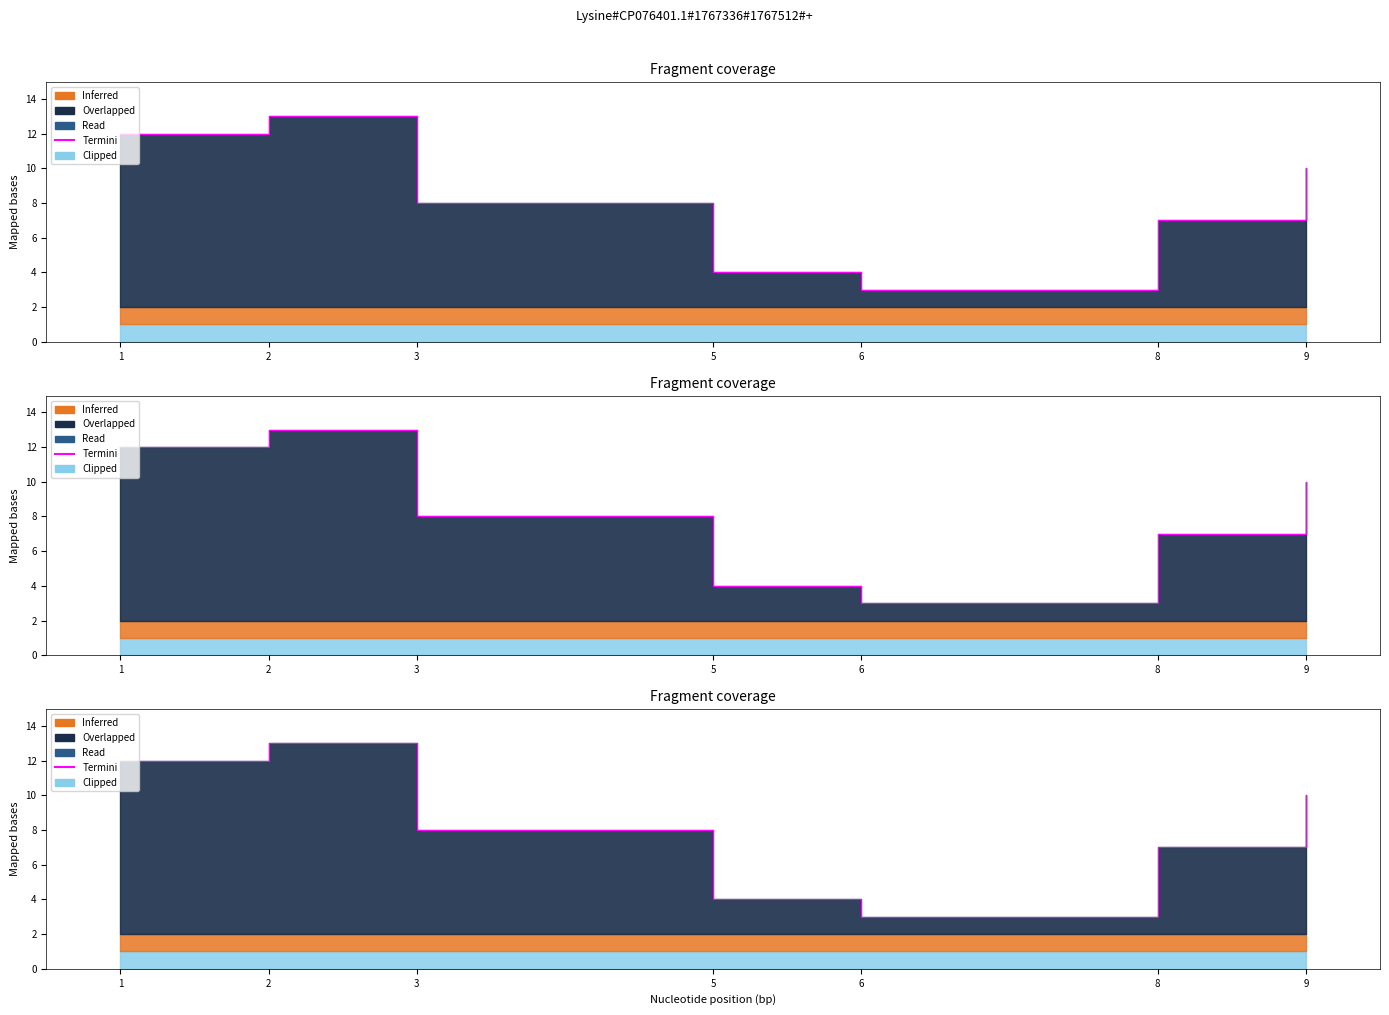

The value at 3 is 3. True or false?

False